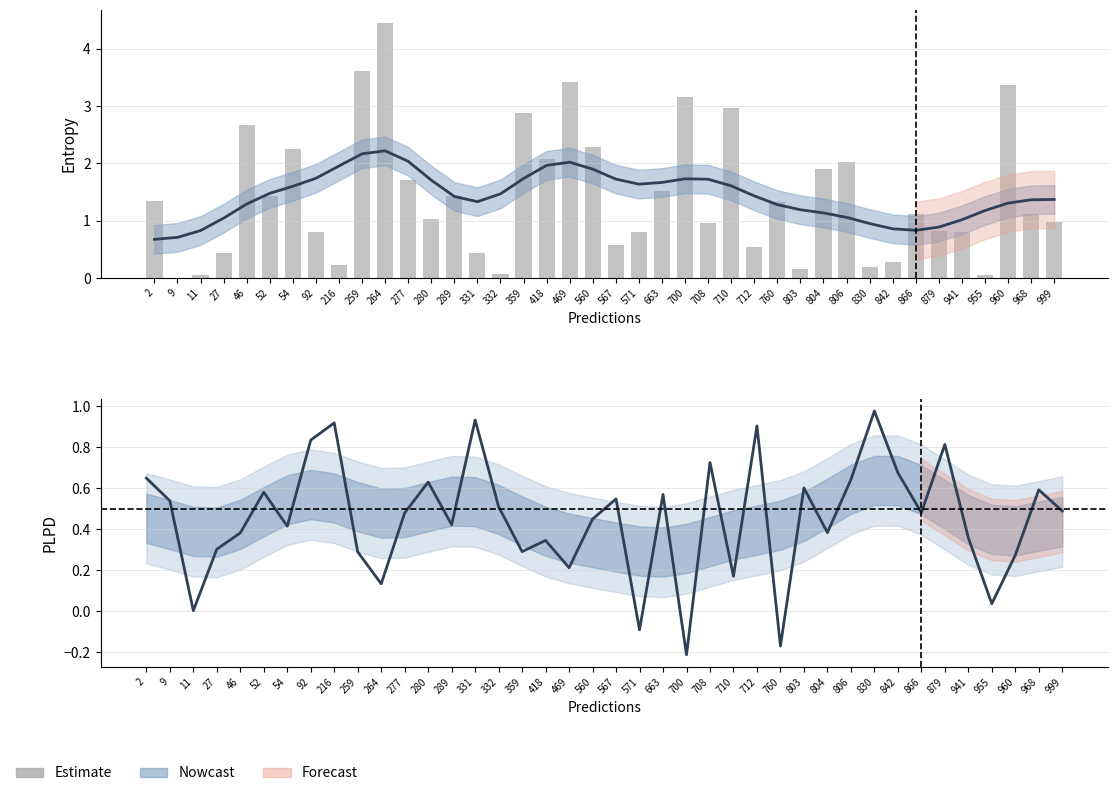

Reading left to right, extract all data points from this chart.

entropys: 1.3	0.0	0.0	0.4	2.7	1.4	2.3	0.8	0.2	3.6	4.5	1.7	1.0	1.4	0.4	0.1	2.9	2.1	3.4	2.3	0.6	0.8	1.5	3.2	1.0	3.0	0.5	1.3	0.2	1.9	2.0	0.2	0.3	1.1	0.8	0.8	0.1	3.4	1.1	1.0
plpds: 0.6	0.5	0.0	0.3	0.4	0.6	0.4	0.8	0.9	0.3	0.1	0.5	0.6	0.4	0.9	0.5	0.3	0.3	0.2	0.4	0.5	-0.1	0.6	-0.2	0.7	0.2	0.9	-0.2	0.6	0.4	0.6	1.0	0.7	0.5	0.8	0.4	0.0	0.3	0.6	0.5